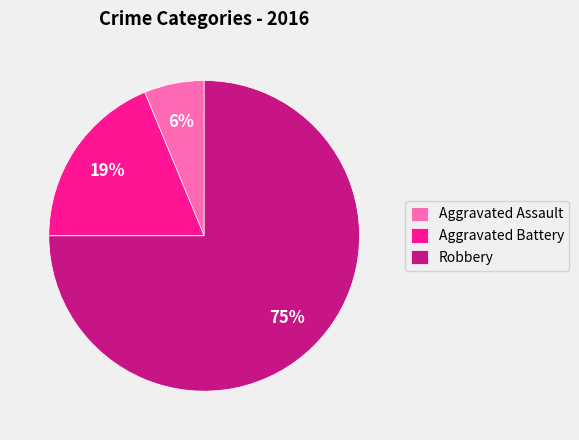

Does Aggravated Assault account for over 50% of the chart?

No